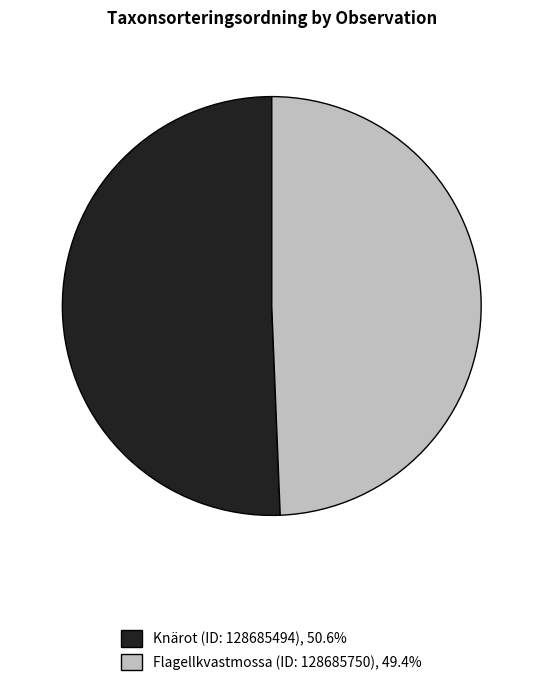

What is the ratio of the value at Knärot (ID: 128685494), 50.6% to the value at Flagellkvastmossa (ID: 128685750), 49.4%?

1.0